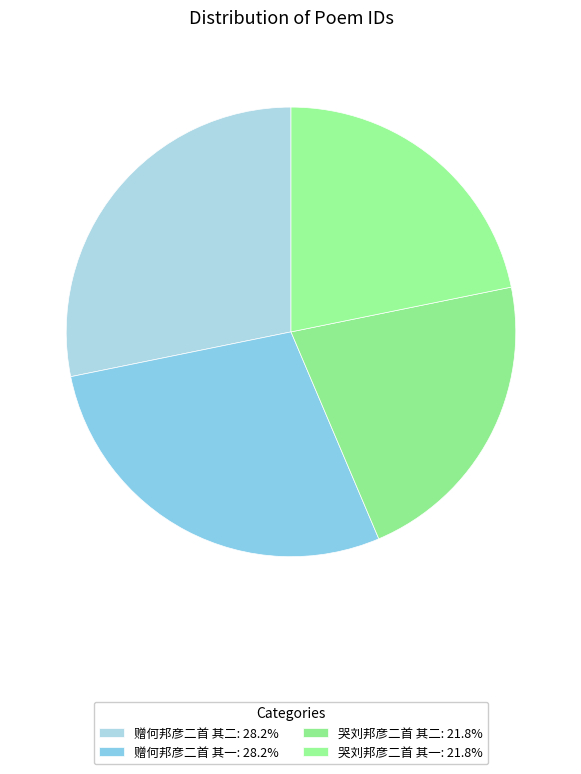

How many segments does this pie chart have?

4